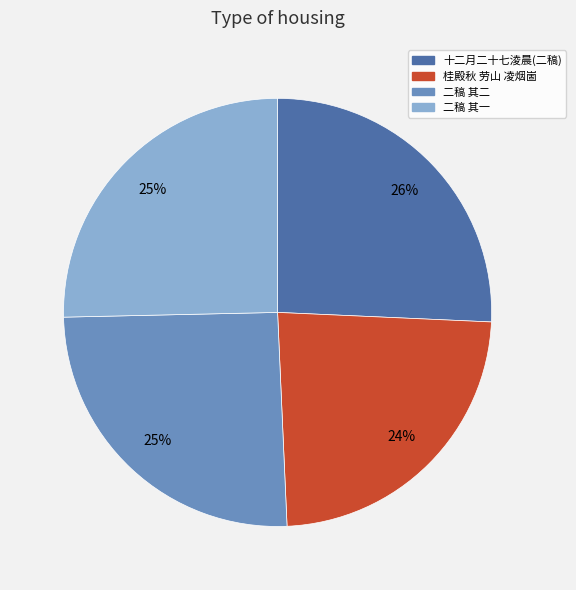

Is there a majority slice in this chart?

No